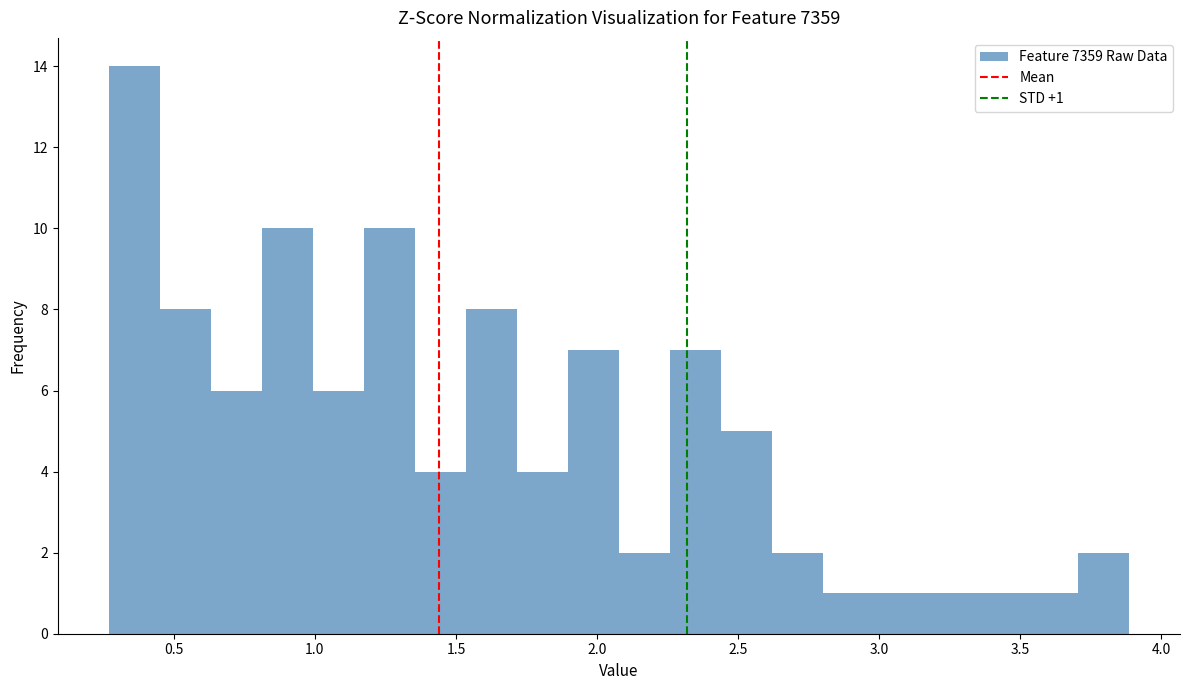

Around what value on the x-axis is the tallest bar? Give the approximate position of its centre, as read against the axis.

0.35